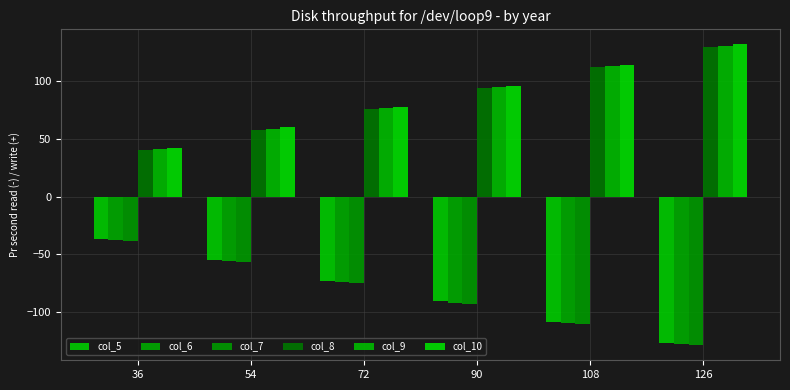

What is the sum of the col_7 values at 54 and 90?

-150